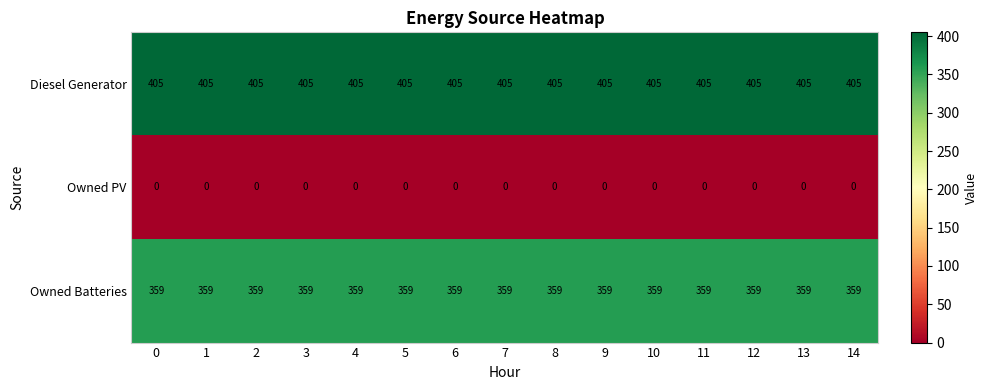

What is the average value of the Diesel Generator series?

405